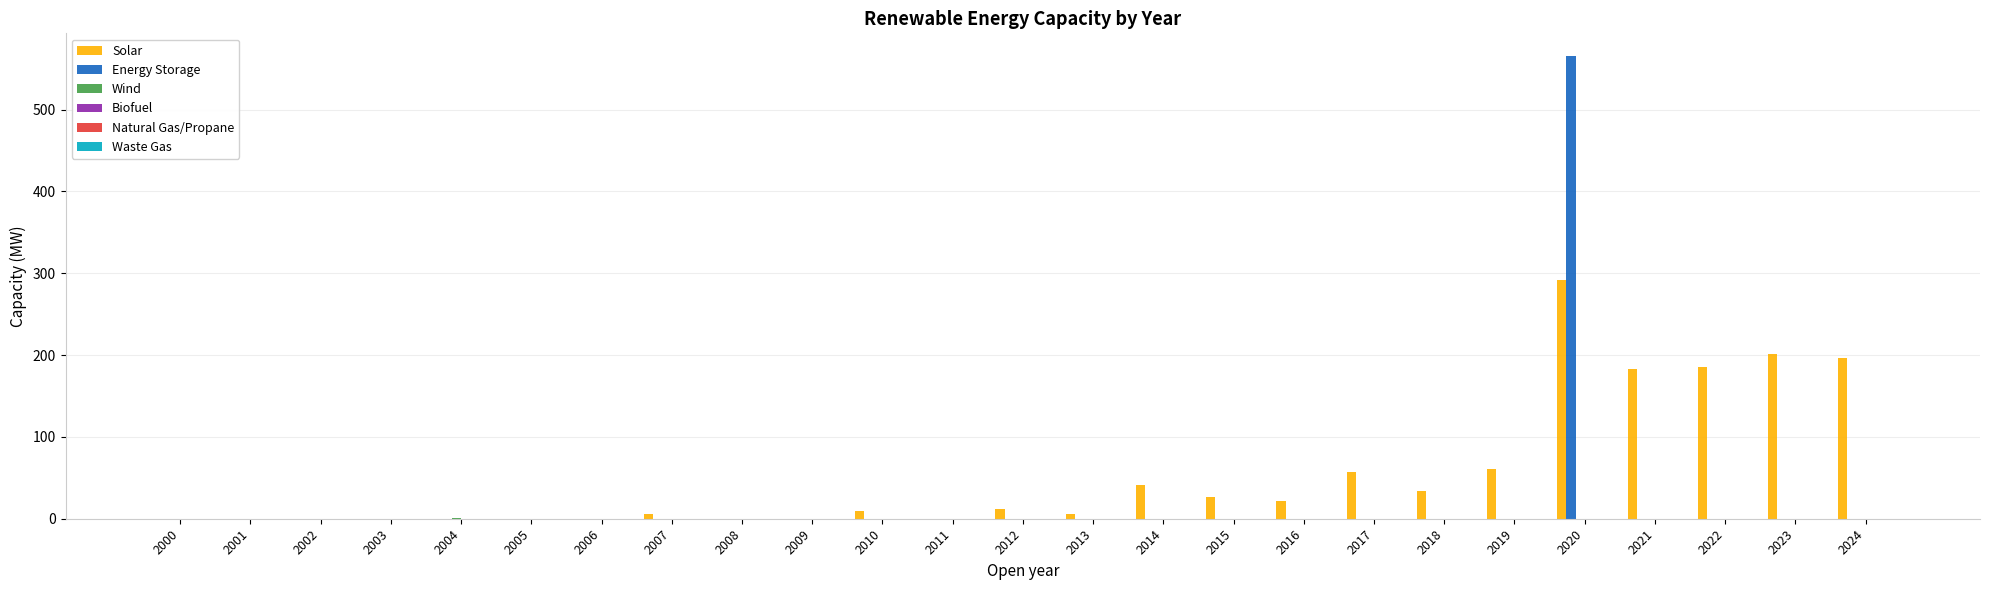

What is the total value across all series at 2019?

60.6